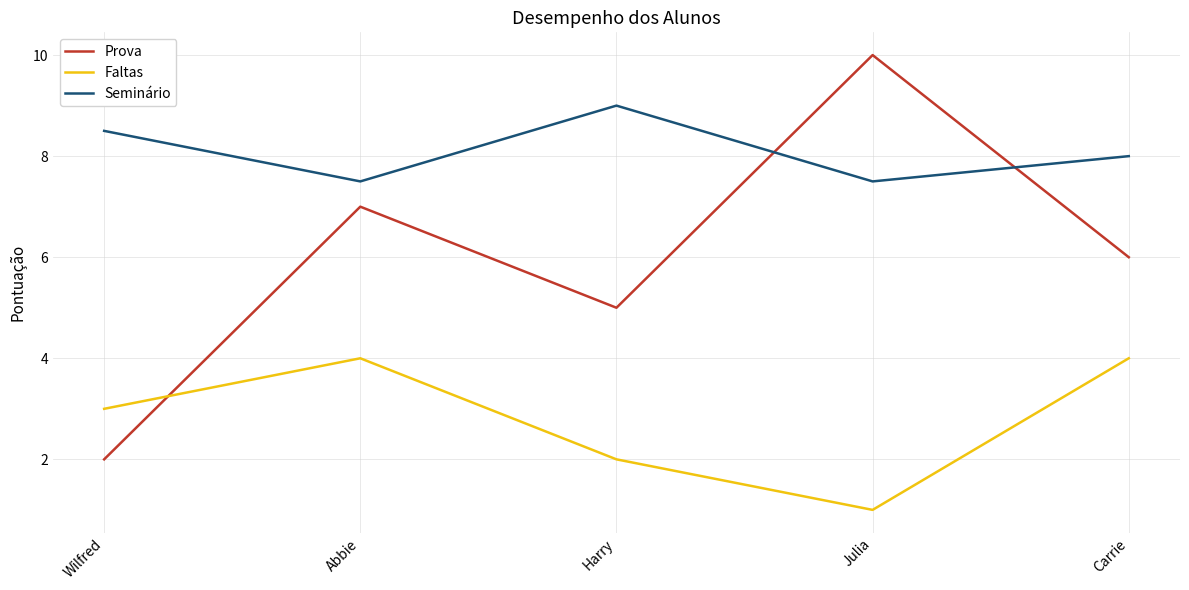

How many Seminário values are between 7 and 8?

3